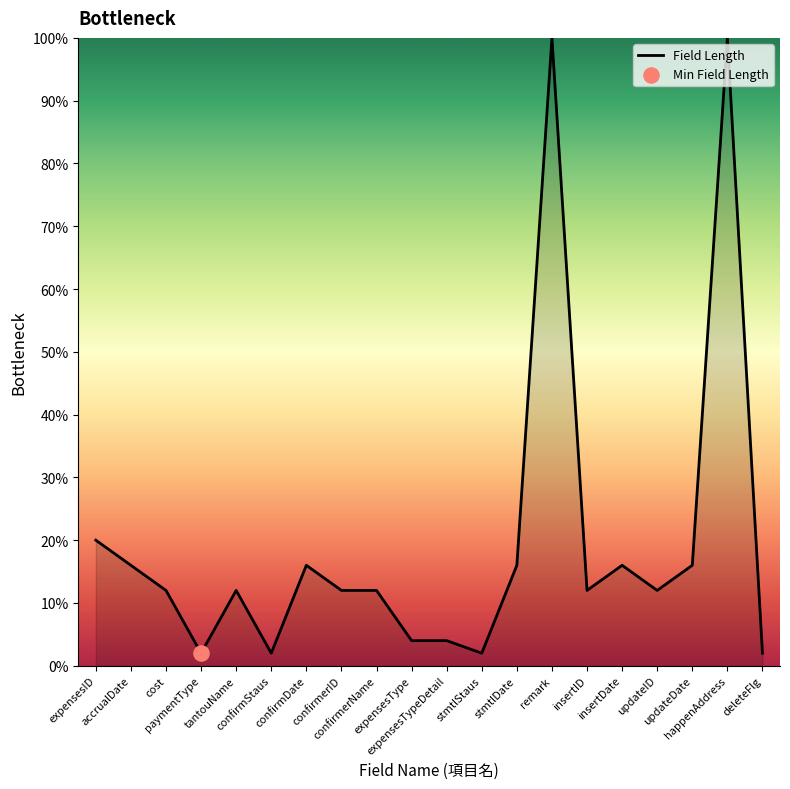

What is the greatest value displayed?

100